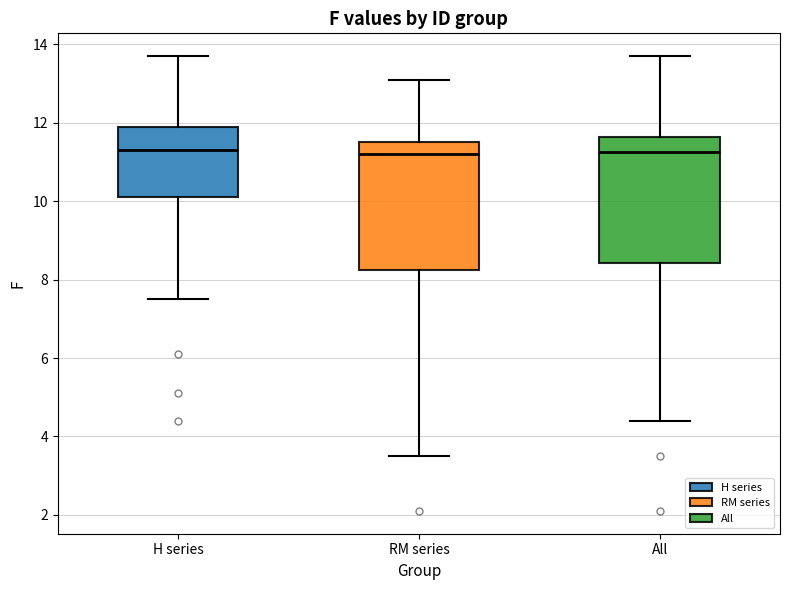

Where is the lower edge of the box for H series on the y-axis? The values are not printed on the chart, so give them approximately, as read against the axis.

10.2